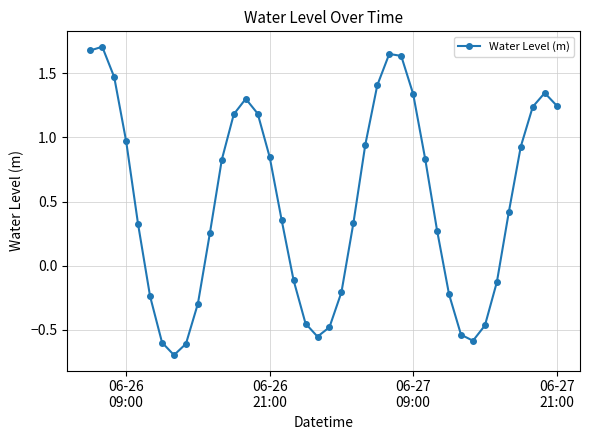

What is the smallest value displayed?

-0.7